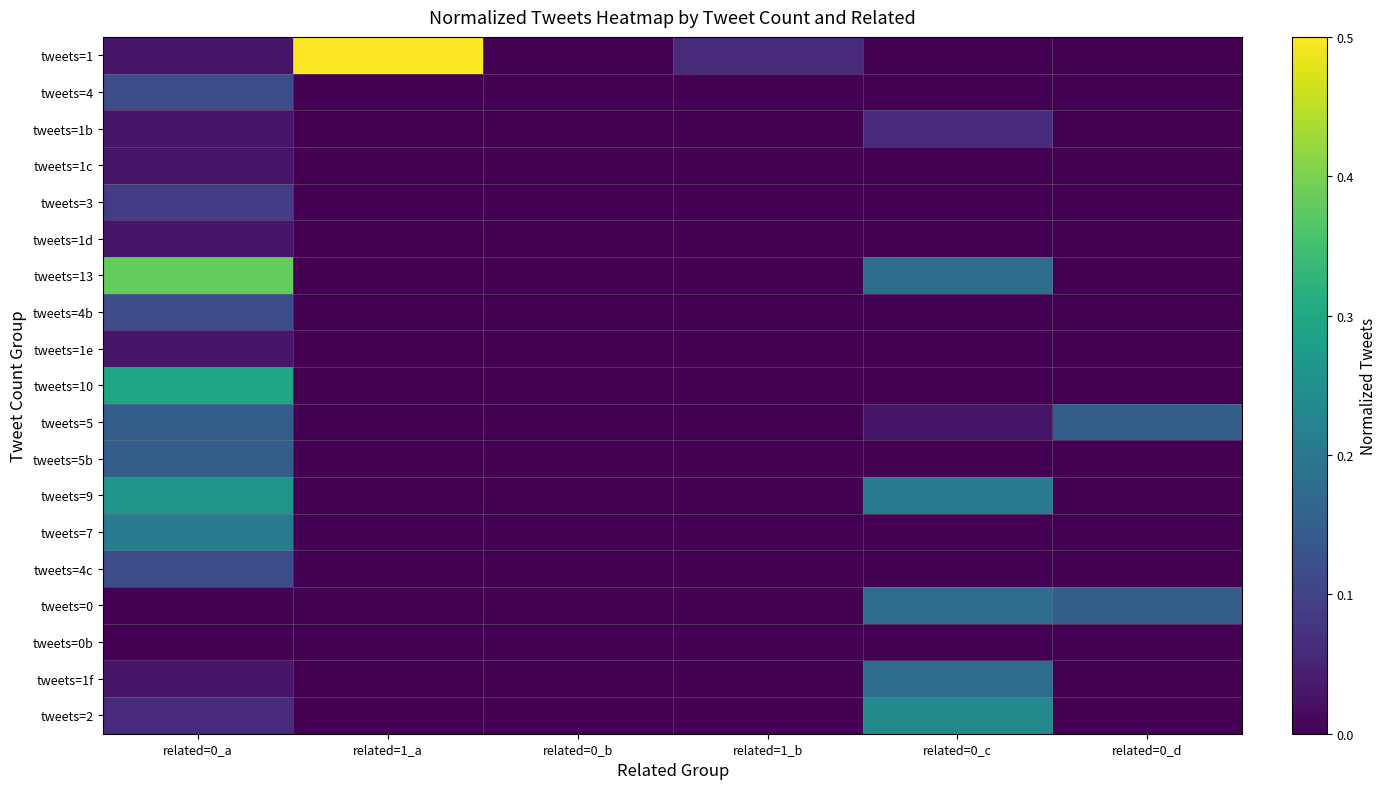

What is the spread (max minus min) of values at related=0_c?

0.2